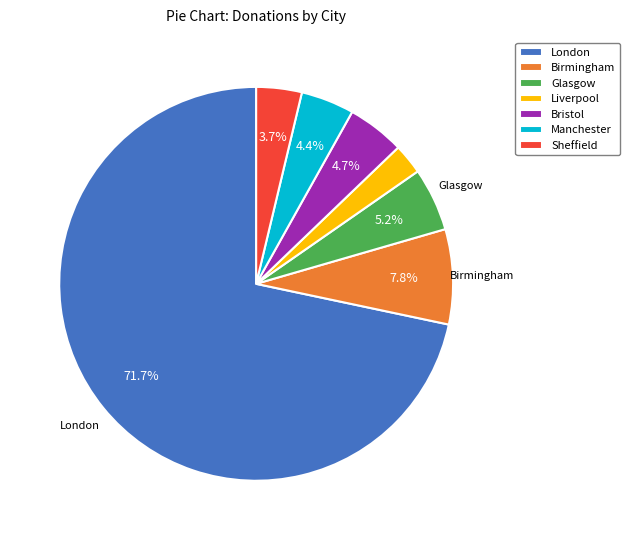

How many slices are in this pie chart?

7